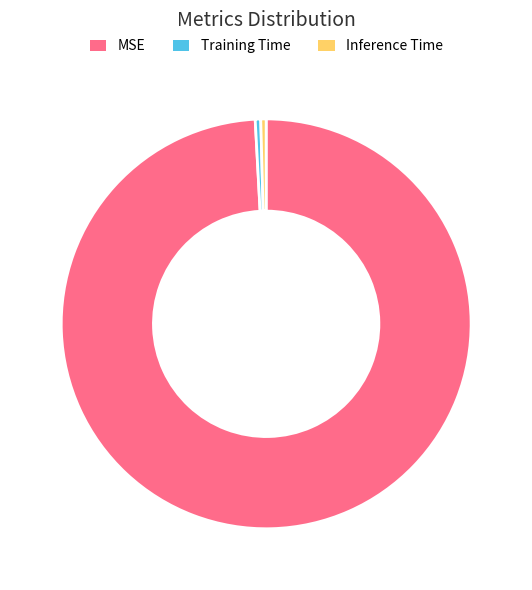

Which slice is the largest?

MSE